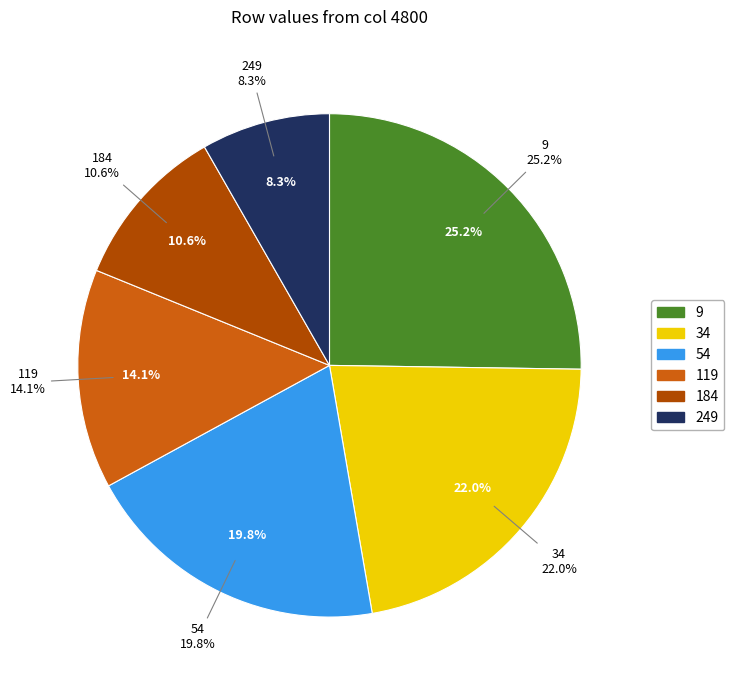

To the nearest percent, what portion does 249 represent?

8%